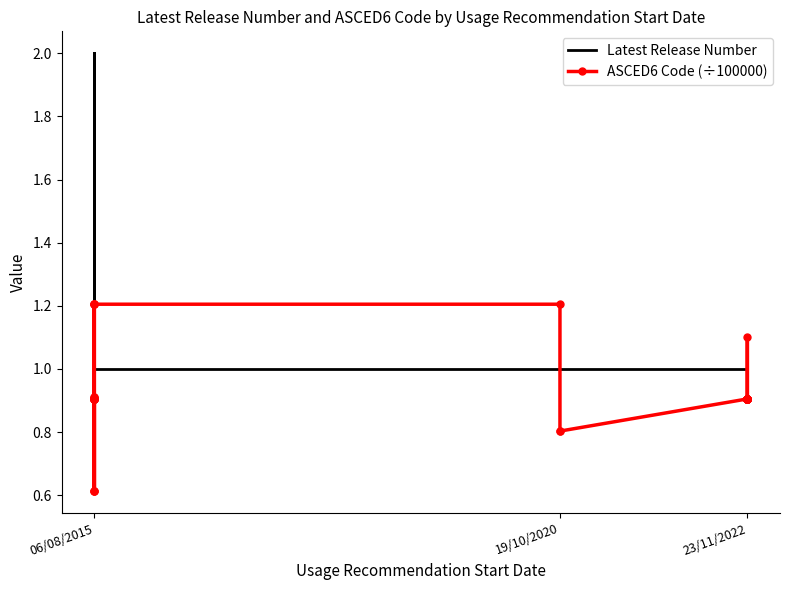

What is the value of the Latest Release Number point at the 15th from the left?

1.0